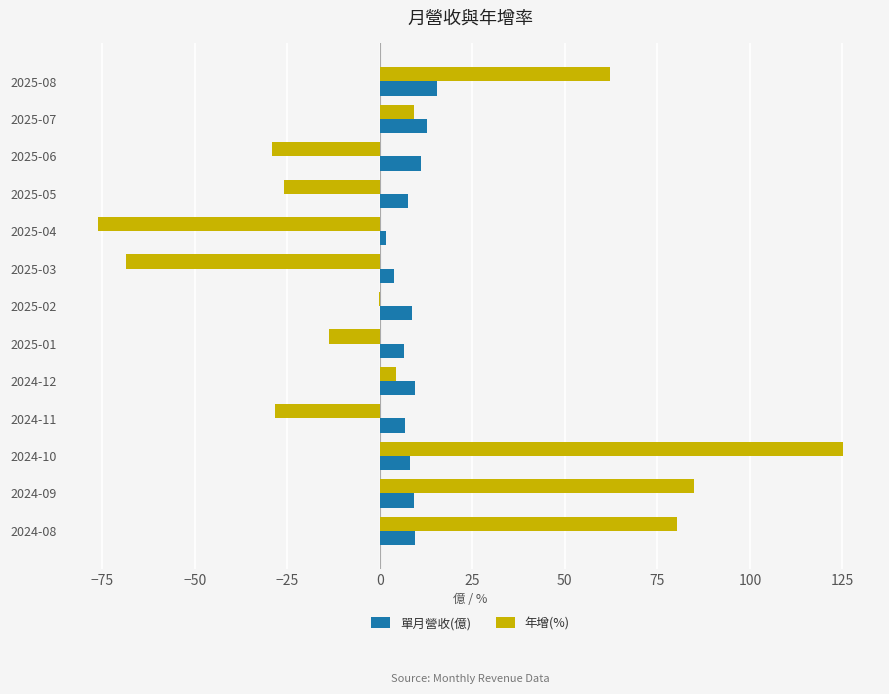

At which label is 年增(%) closest to 24?

2025-07